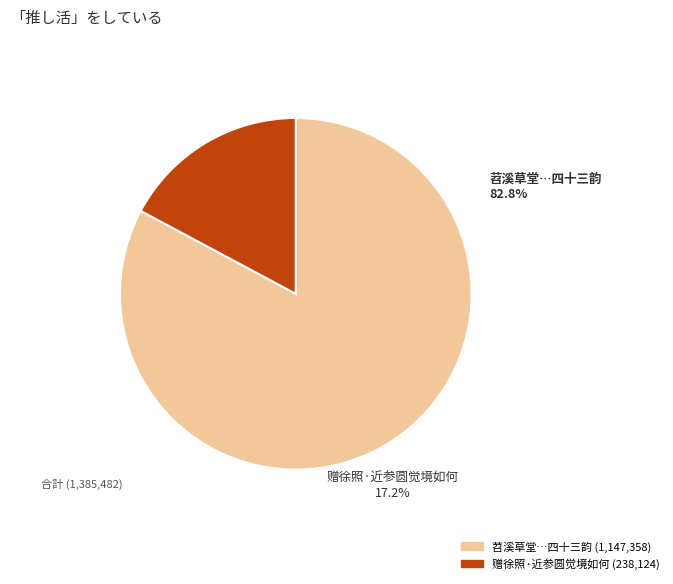

Which slice is the largest?

苕溪草堂自大历三年夏新营洎秋及春弥觉境胜因纪其事简潘丞述汤评事衡四十三韵